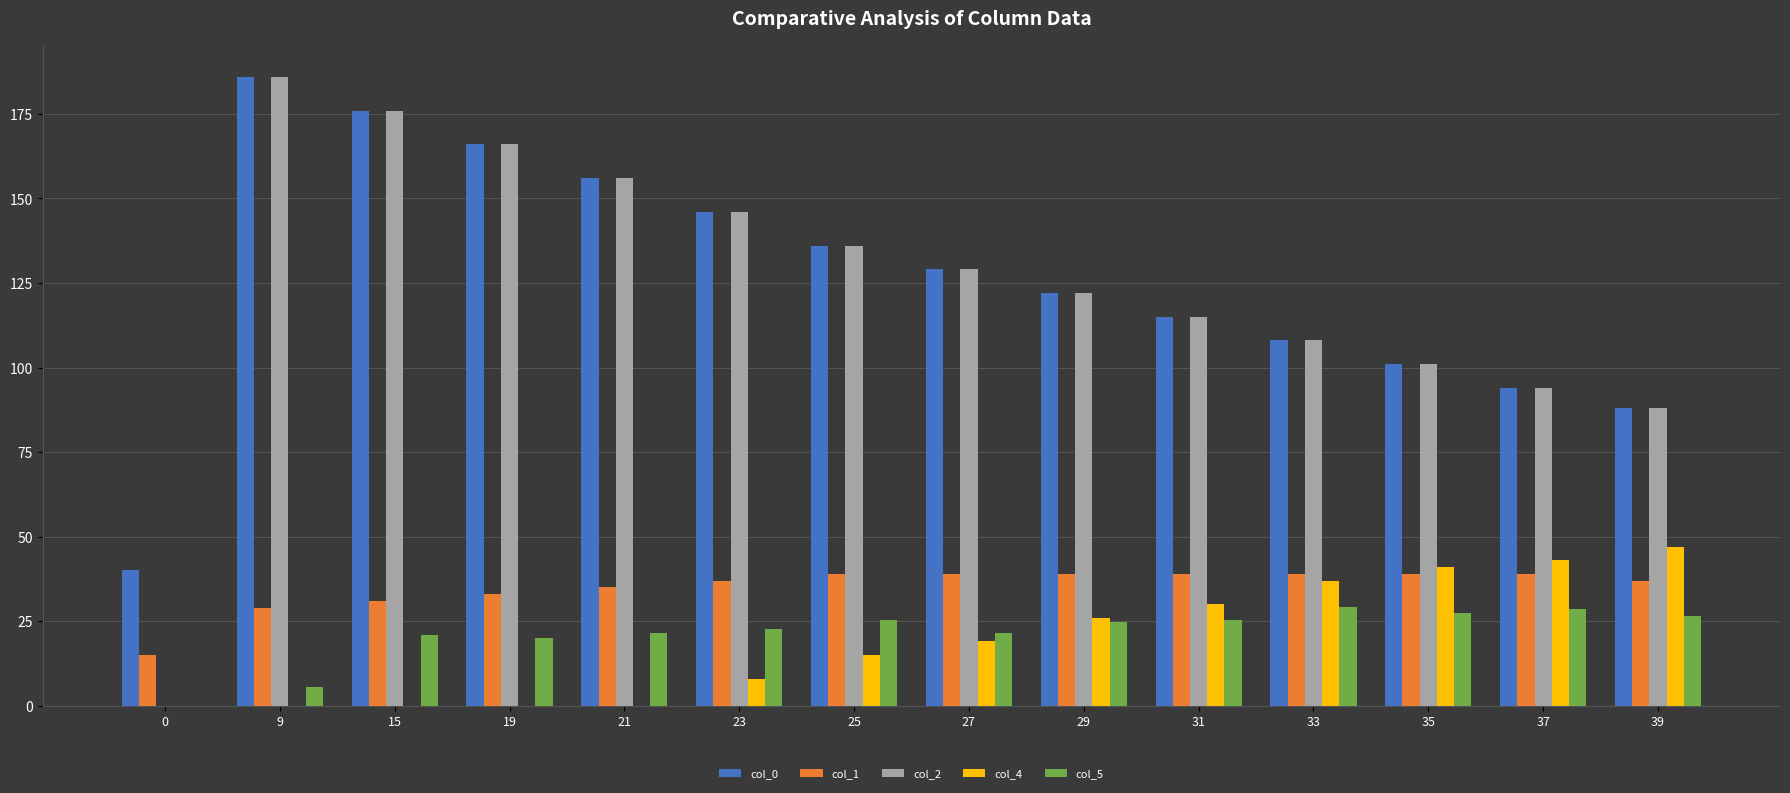

What is the sum of all col_2 values?

1723.0